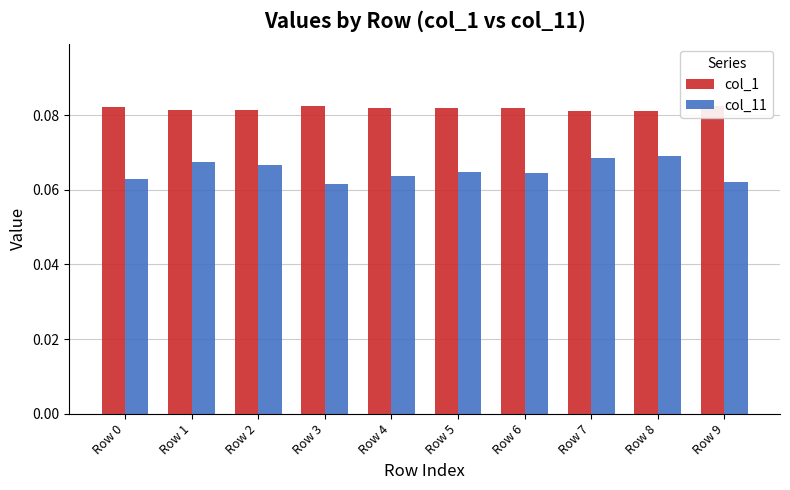

What is the sum of all col_1 values?

0.8